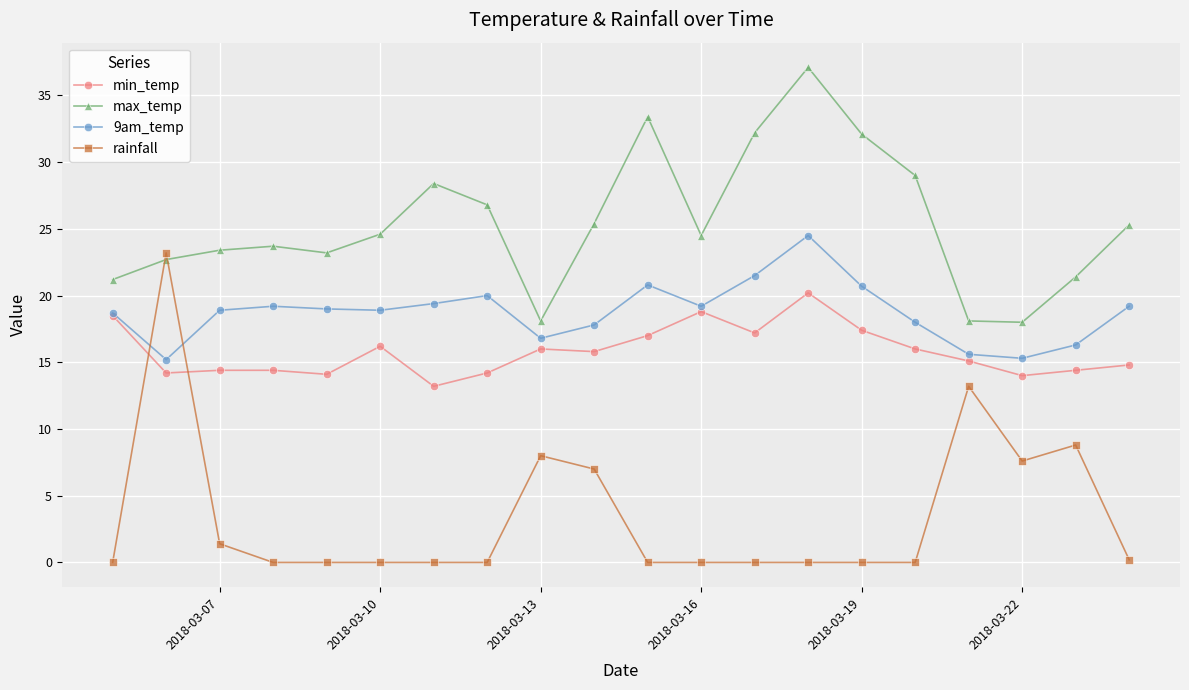

True or false: max_temp has more than 2 interior local peaks.

True